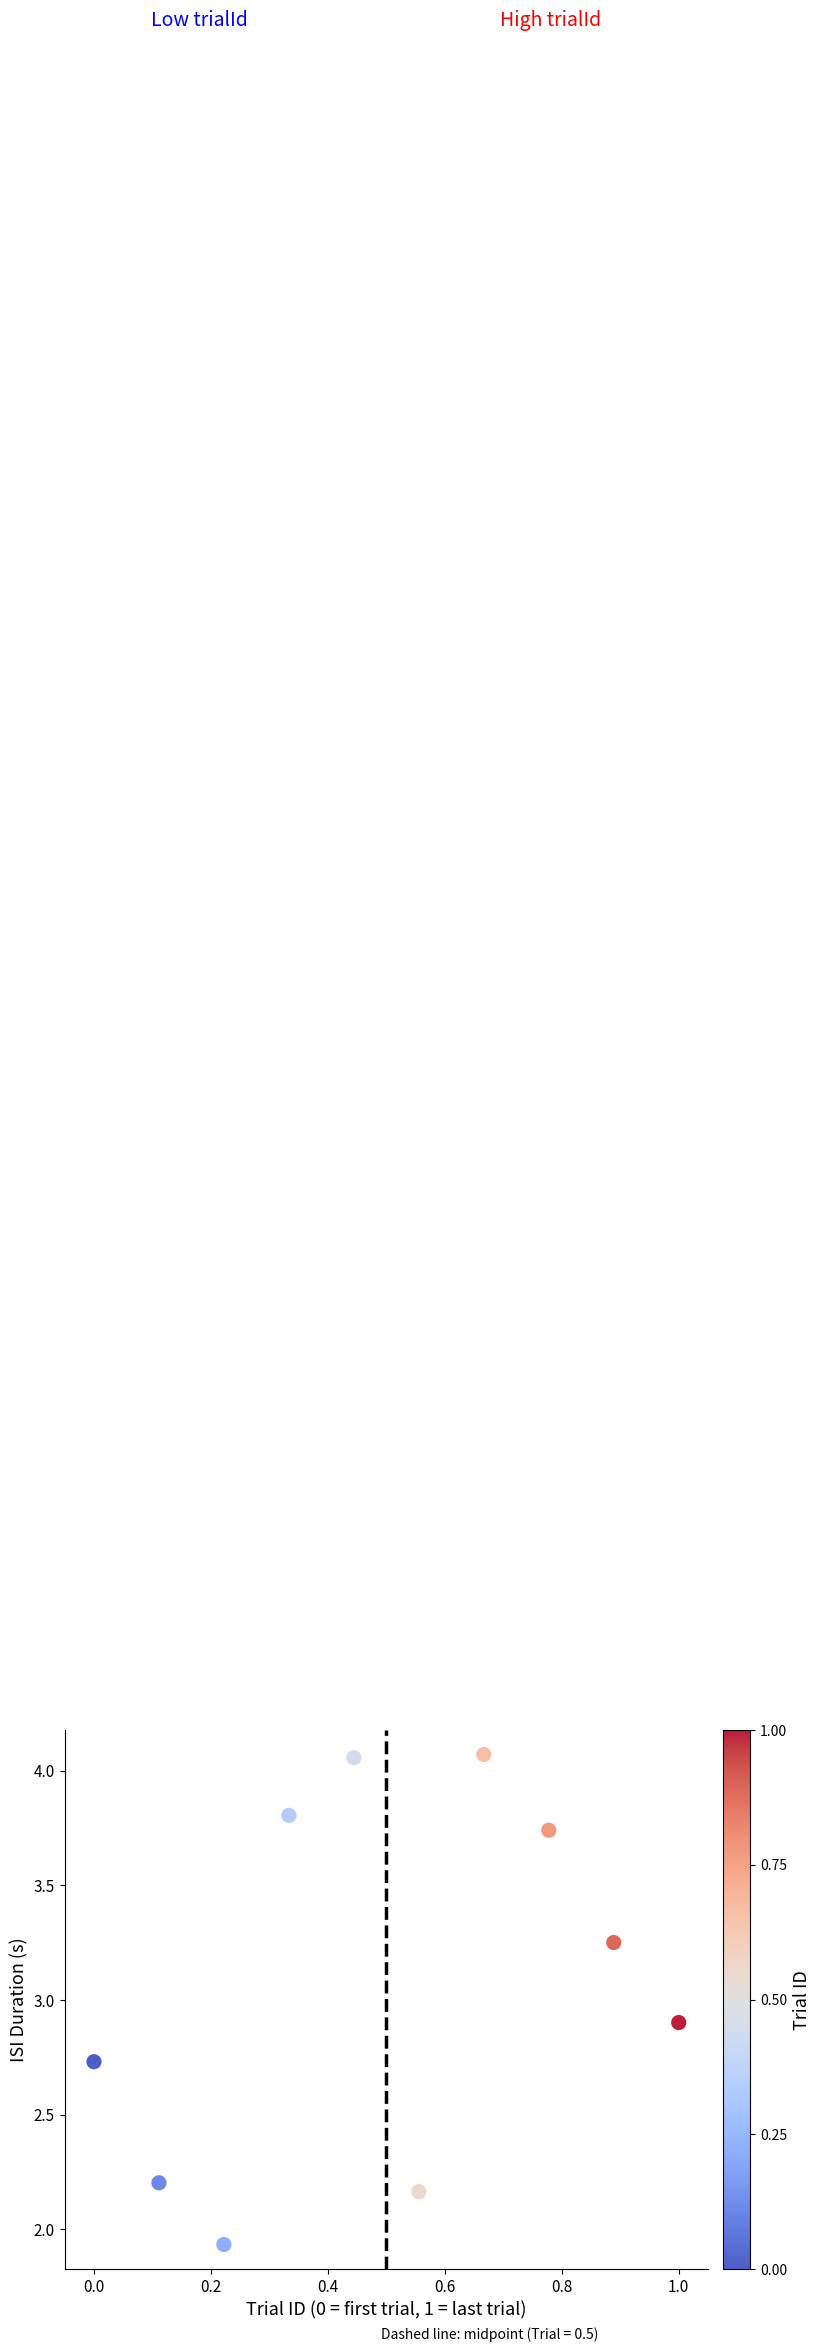

What is the range of X values (max minus min)?

1.0